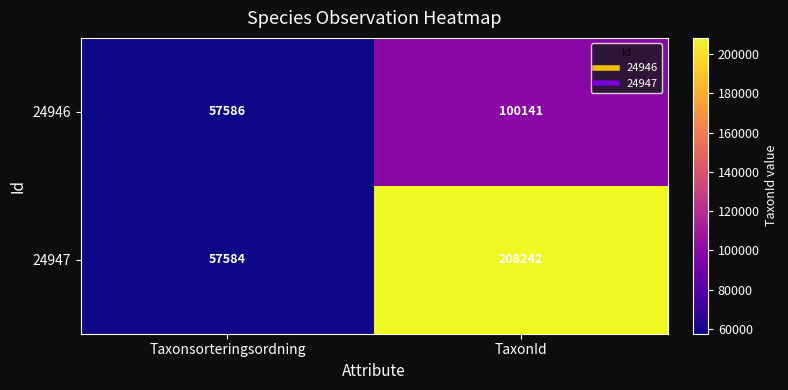

What is the difference between the highest and lowest values at TaxonId?

108101